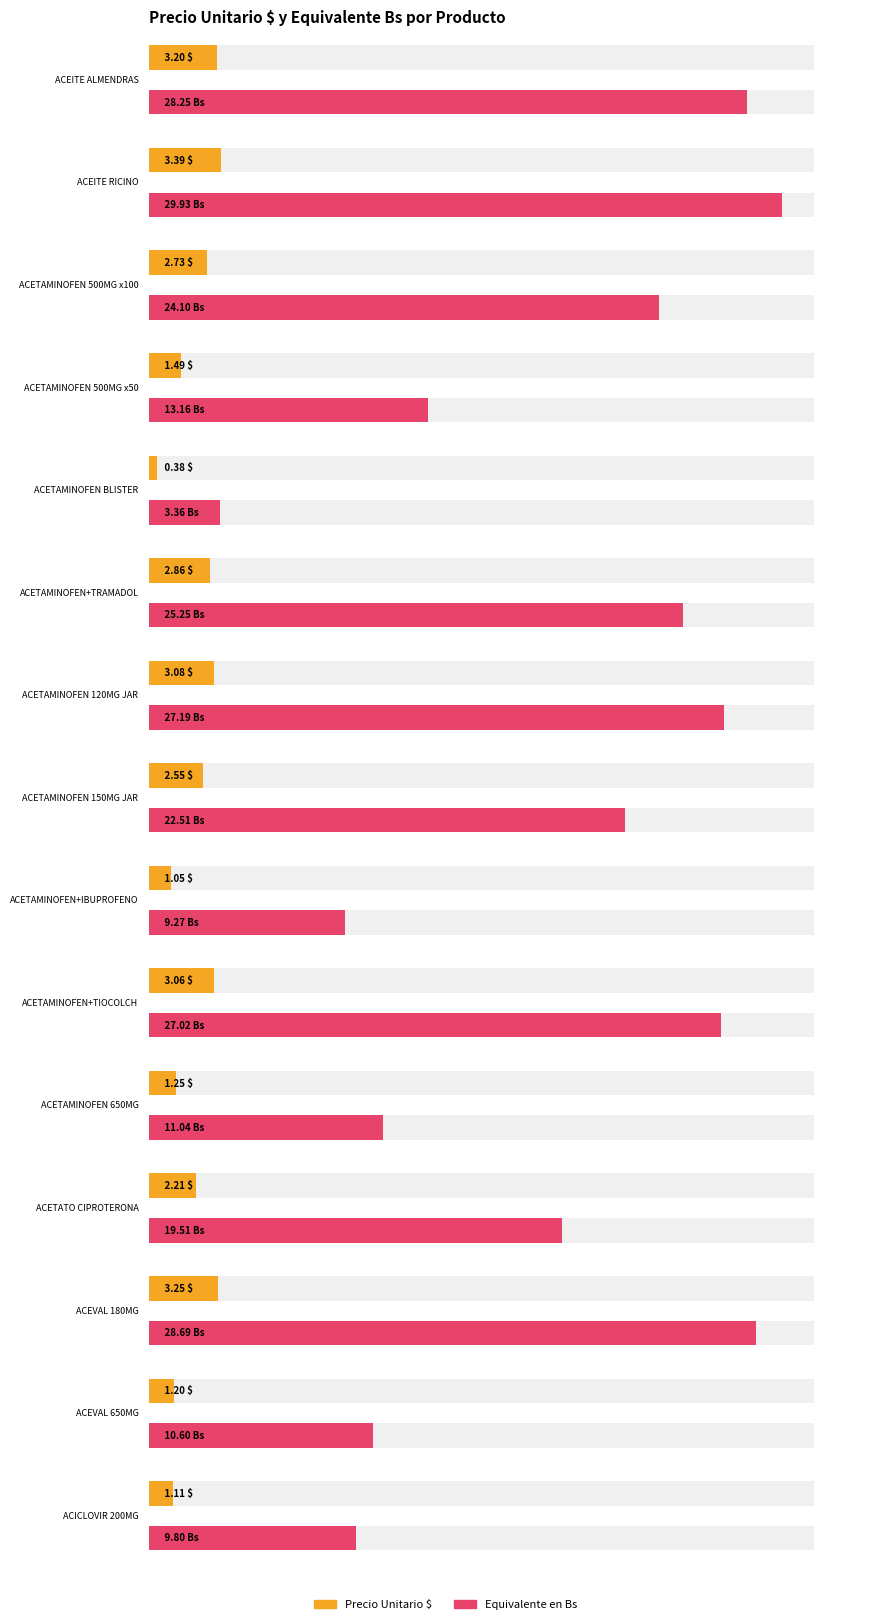

What is the highest value of the Maximum utilization series?

29.9